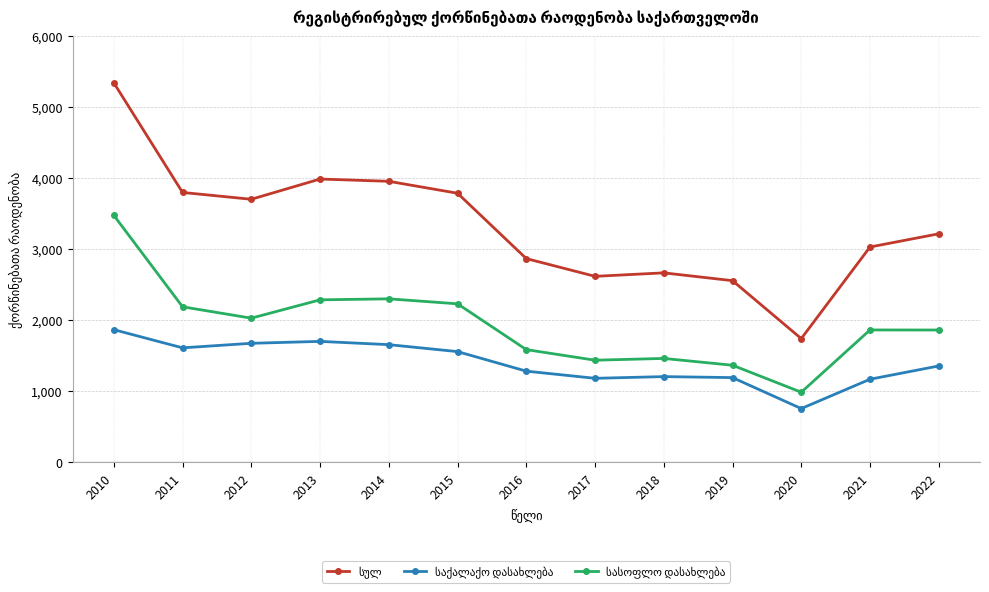

At which category is the sum across all series the highest?

2010